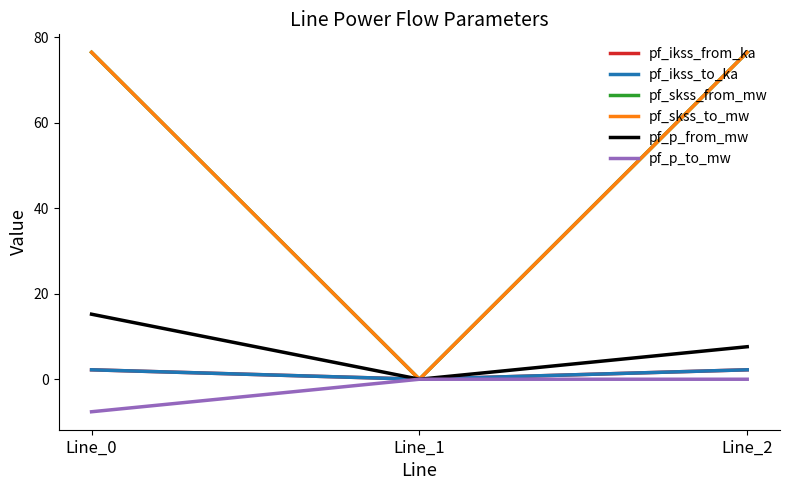

Where is pf_ikss_from_ka nearest to the value 1?

Line_1